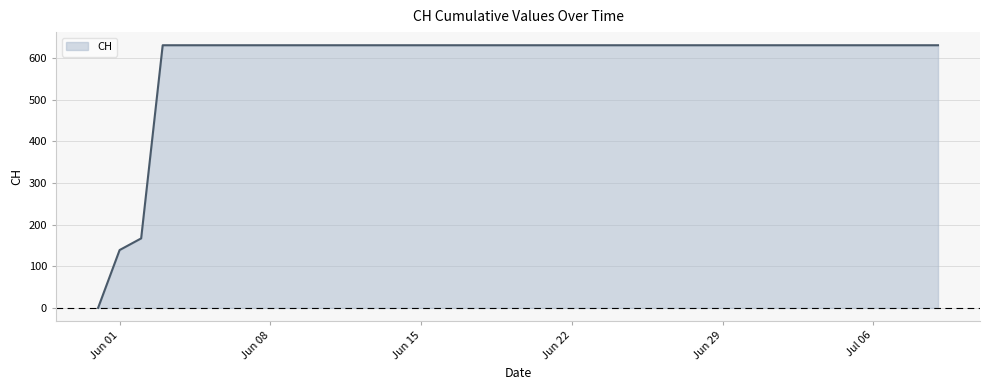

What is the sum of all values?

23653